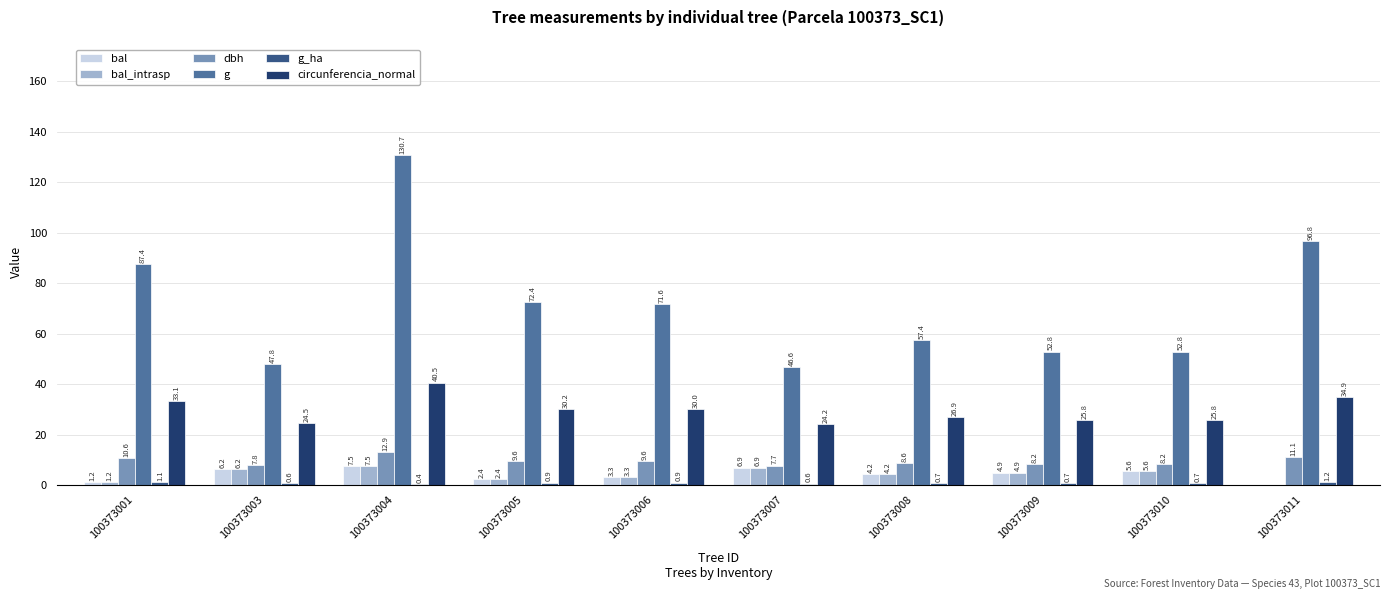

How many categories are shown in the chart?

10